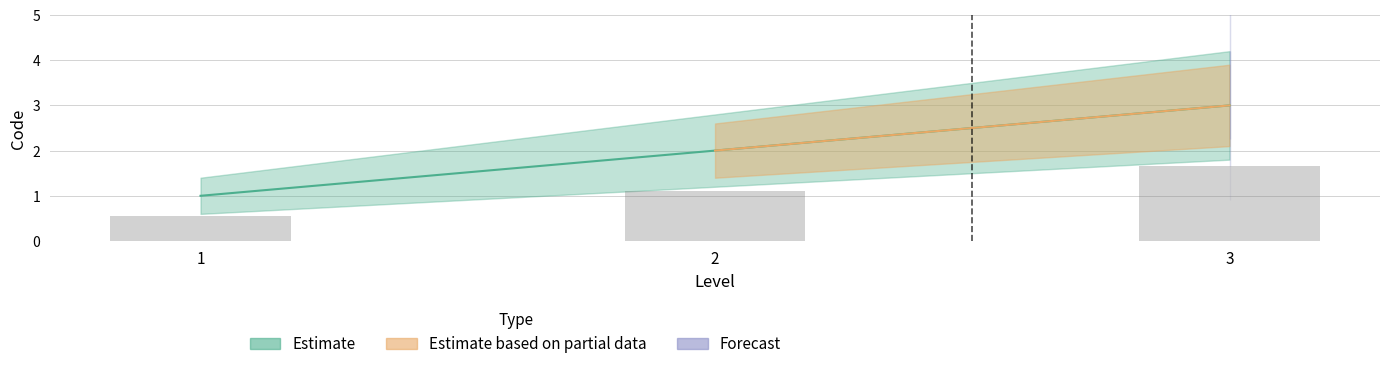

Is it true that the value at 3 is 4?

False